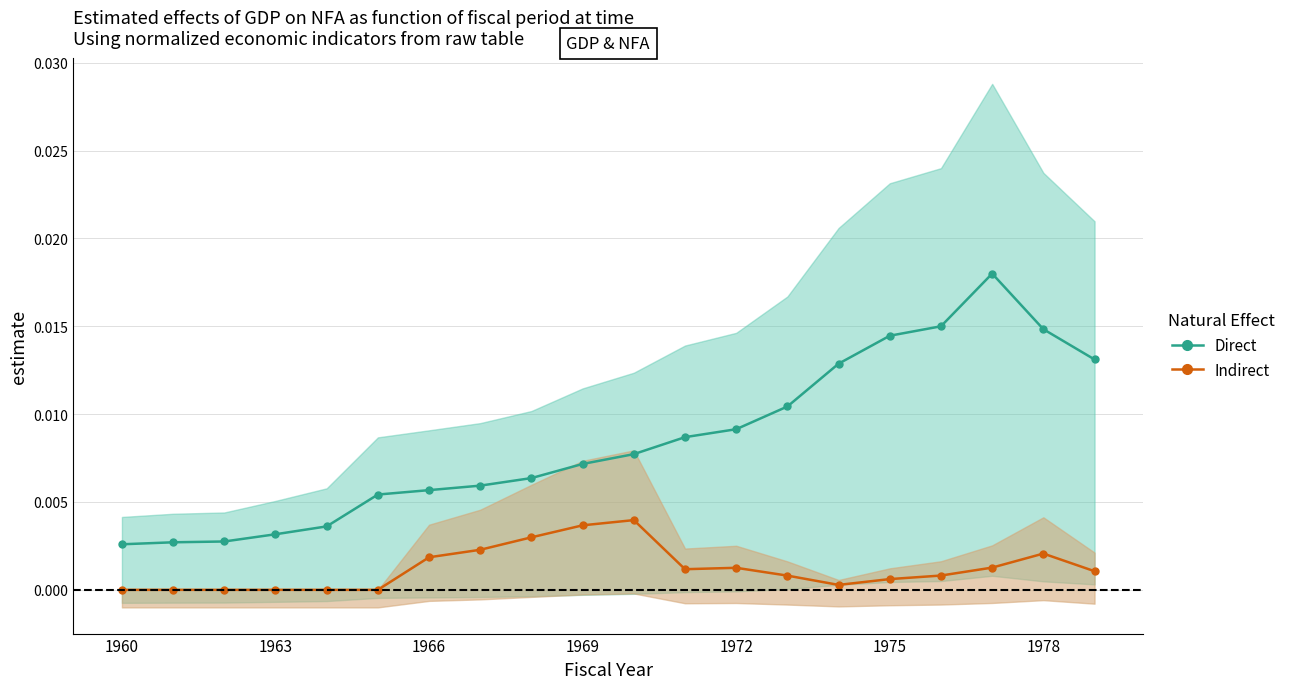

In Indirect, how many points are lower than both neighbors (excluding endpoints)?

2